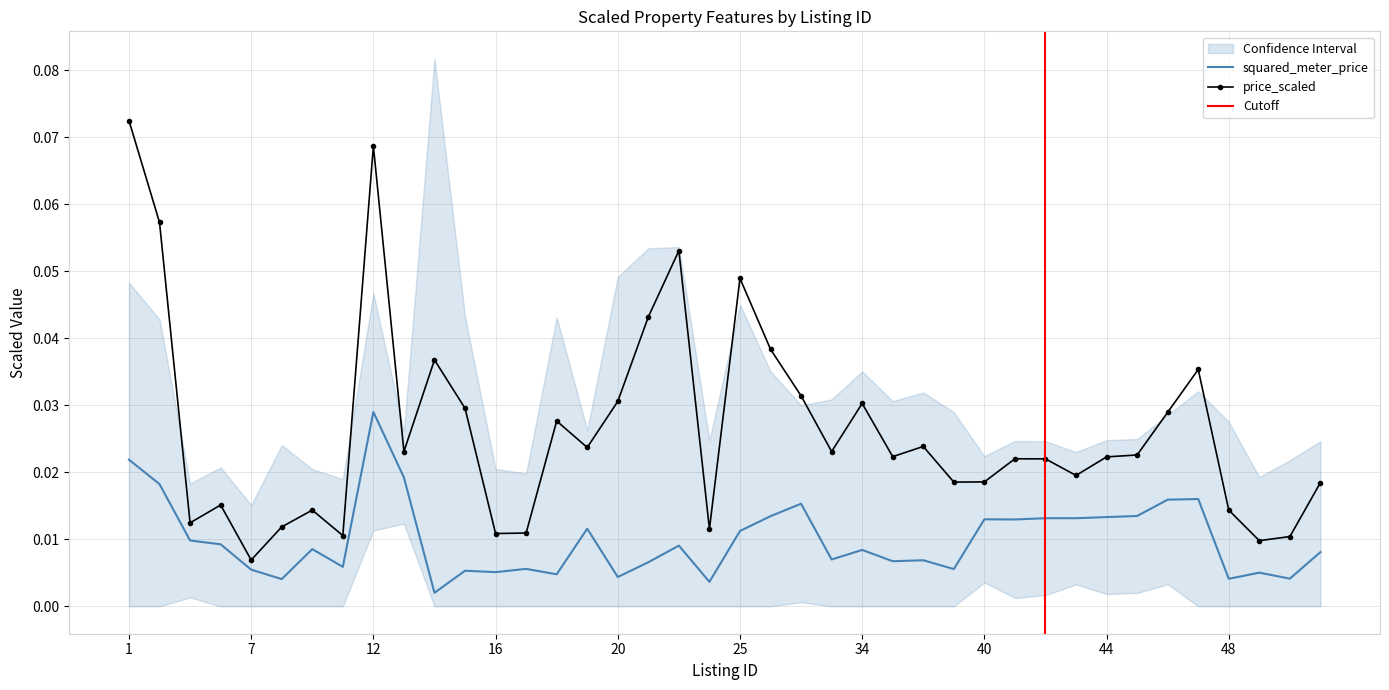

The value of squared_meter_price at 19 is 0.0. True or false?

False